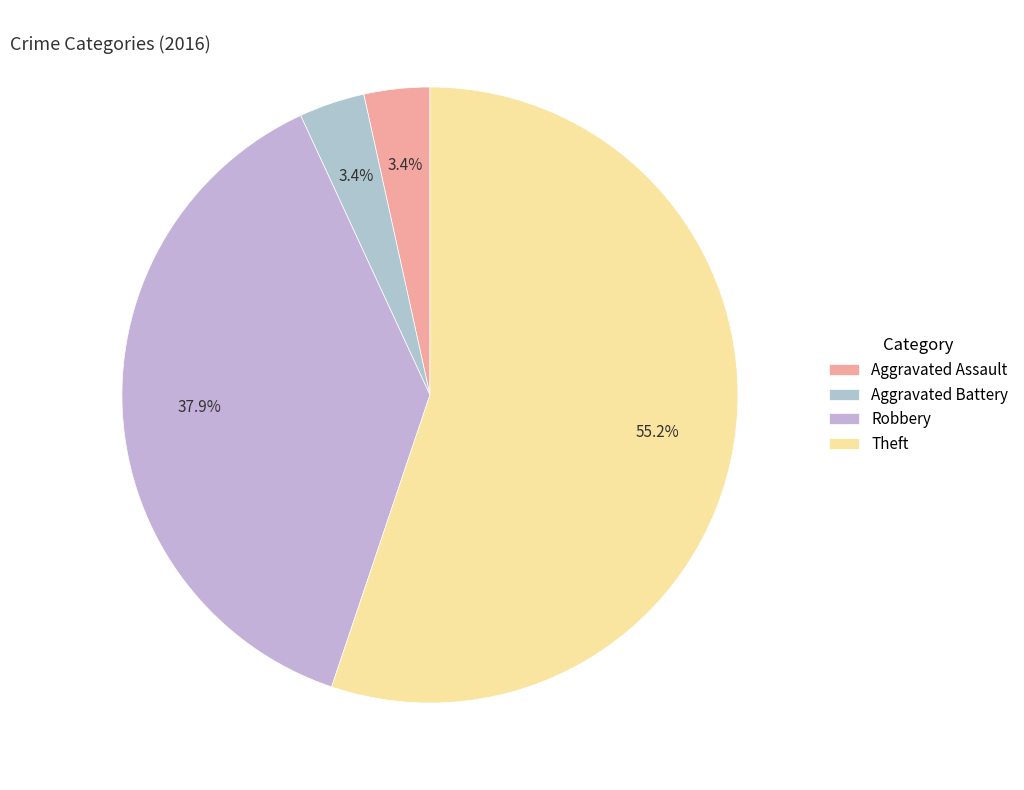

To the nearest percent, what is the combined percentage of Aggravated Battery and Robbery?

41%